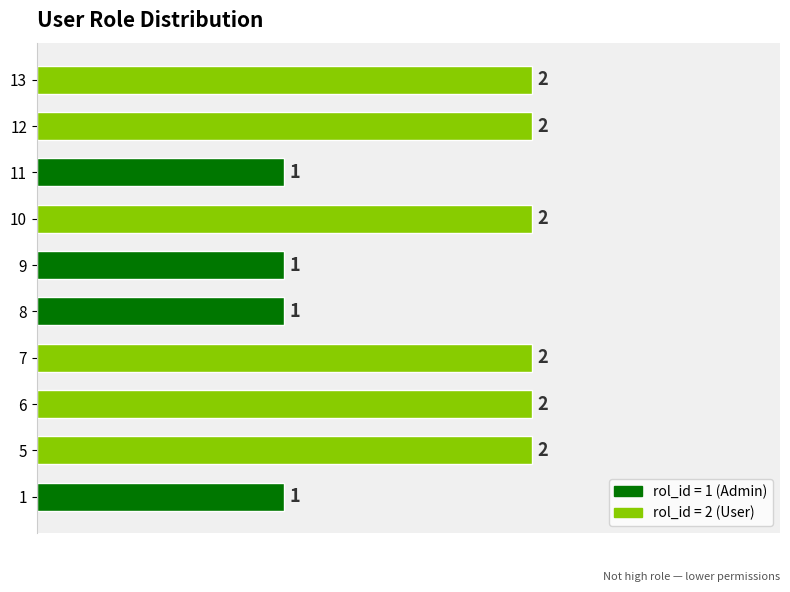

What is the sum of all values?

16